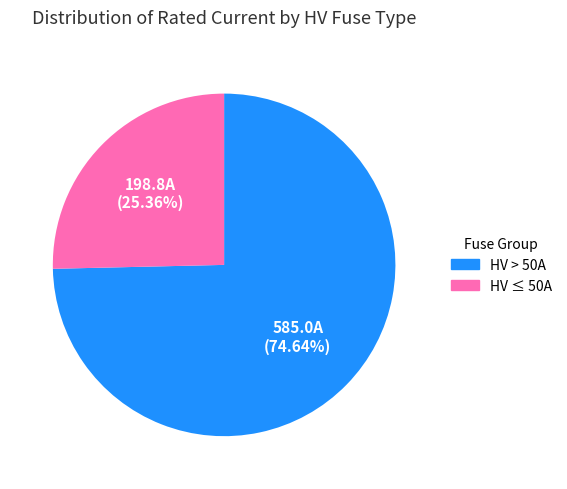

Is there a majority slice in this chart?

Yes